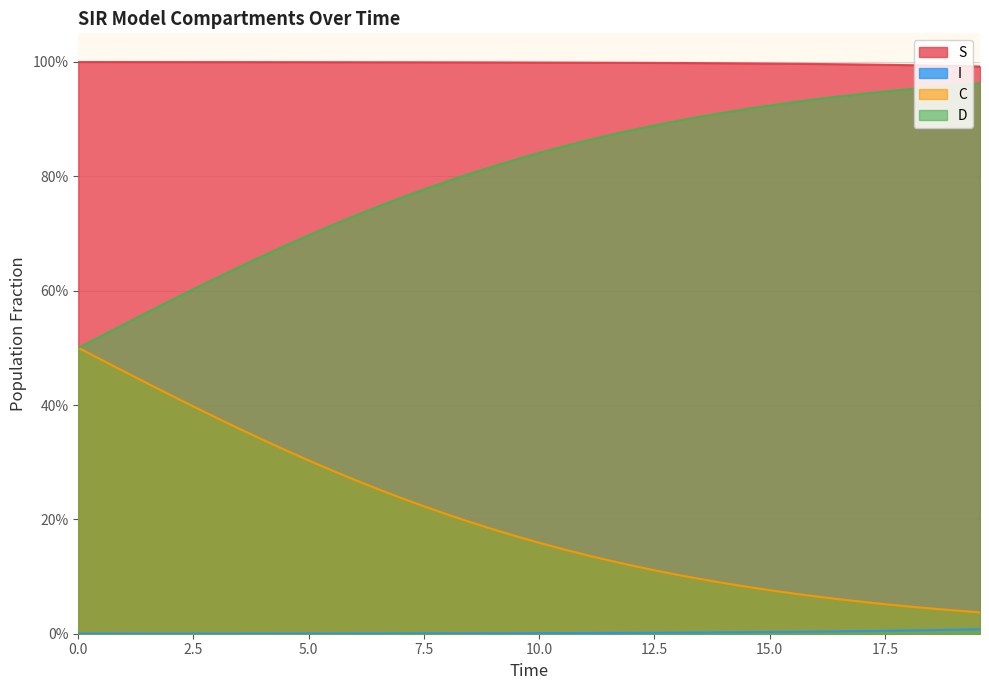

Is the value of D at 17 greater than the value of S at 13?

No